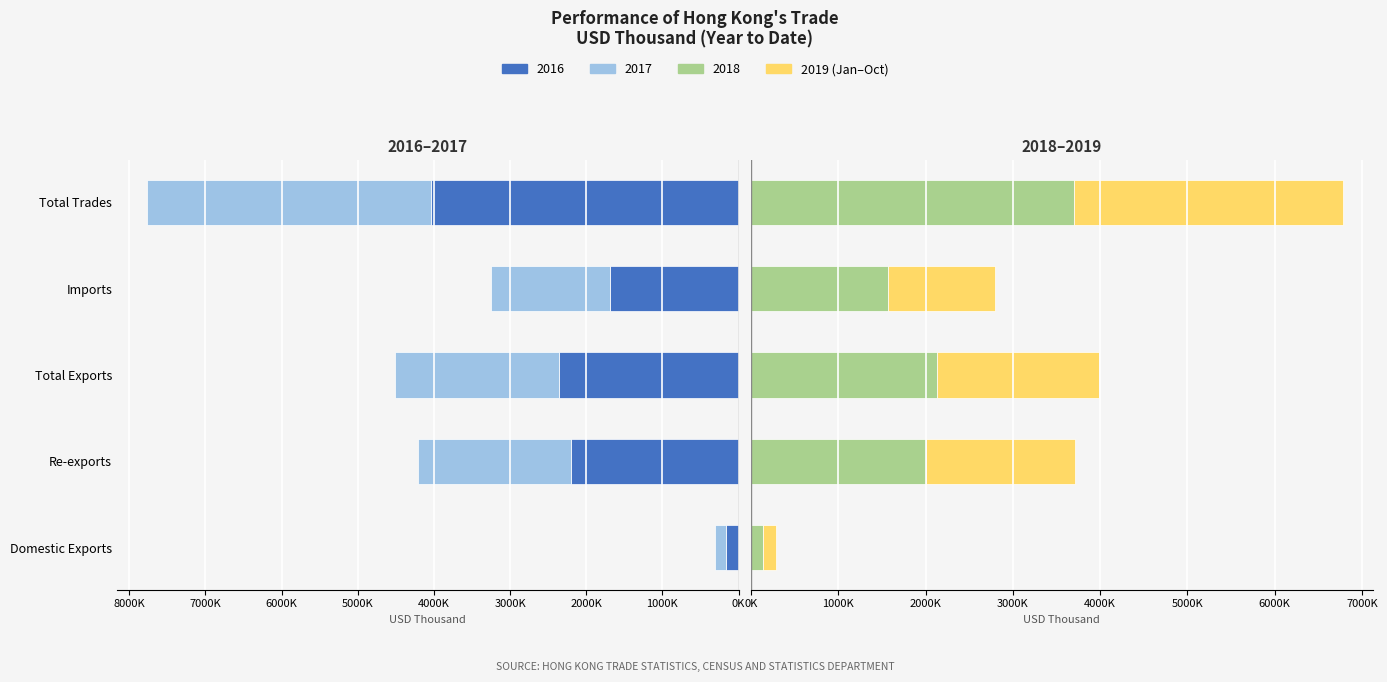

True or false: 201910 has a value of 927076.6 at Total Exports.

False